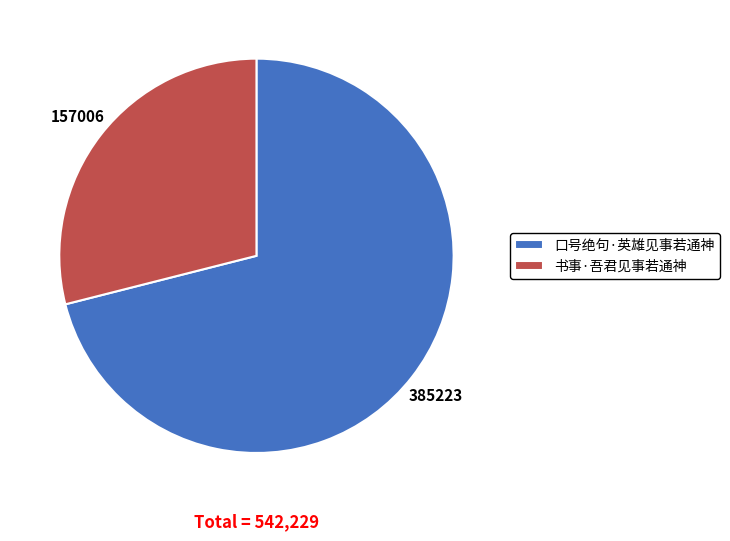

Is it true that 书事·吾君见事若通神 is 29% of the pie?

True